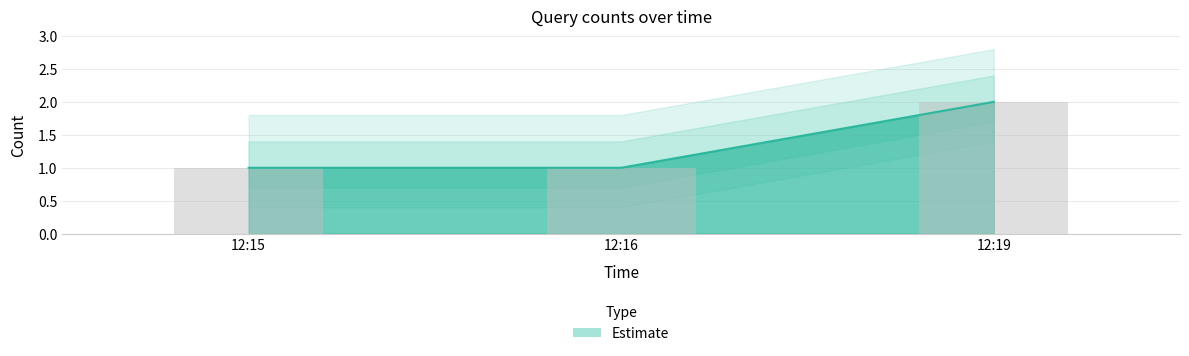

List the labels in order of value, smallest first.

12:15, 12:16, 12:19